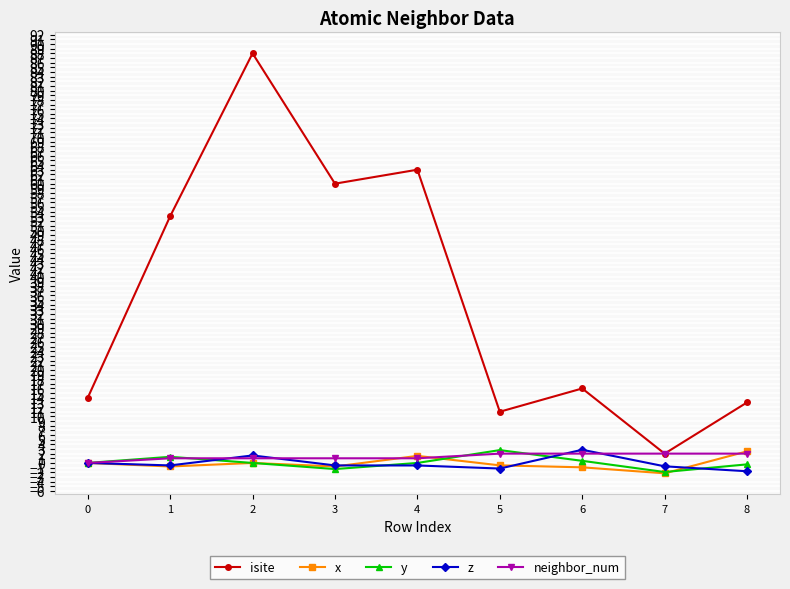

At which category is the sum across all series the highest?

2